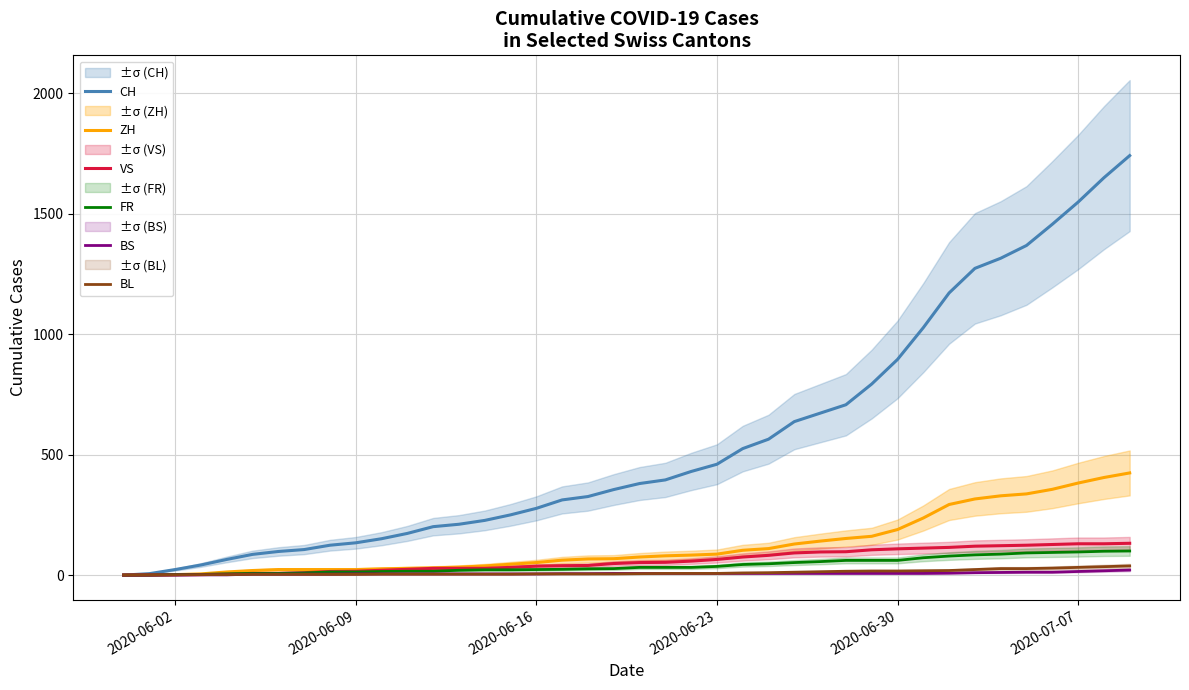

True or false: CH has more than 2 interior local peaks.

False